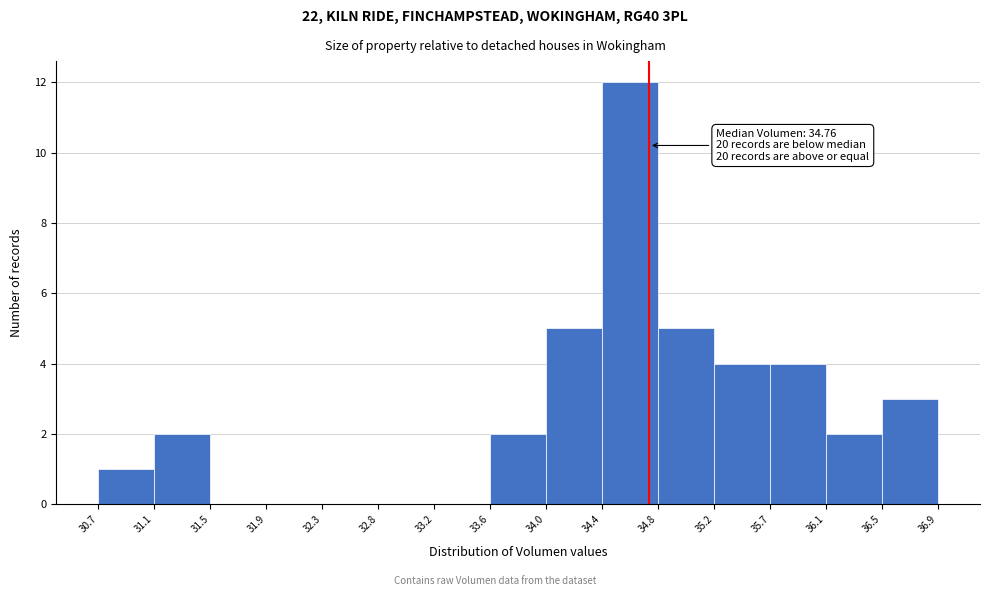

Which range on the x-axis has the tallest bar?

34.4 to 34.8